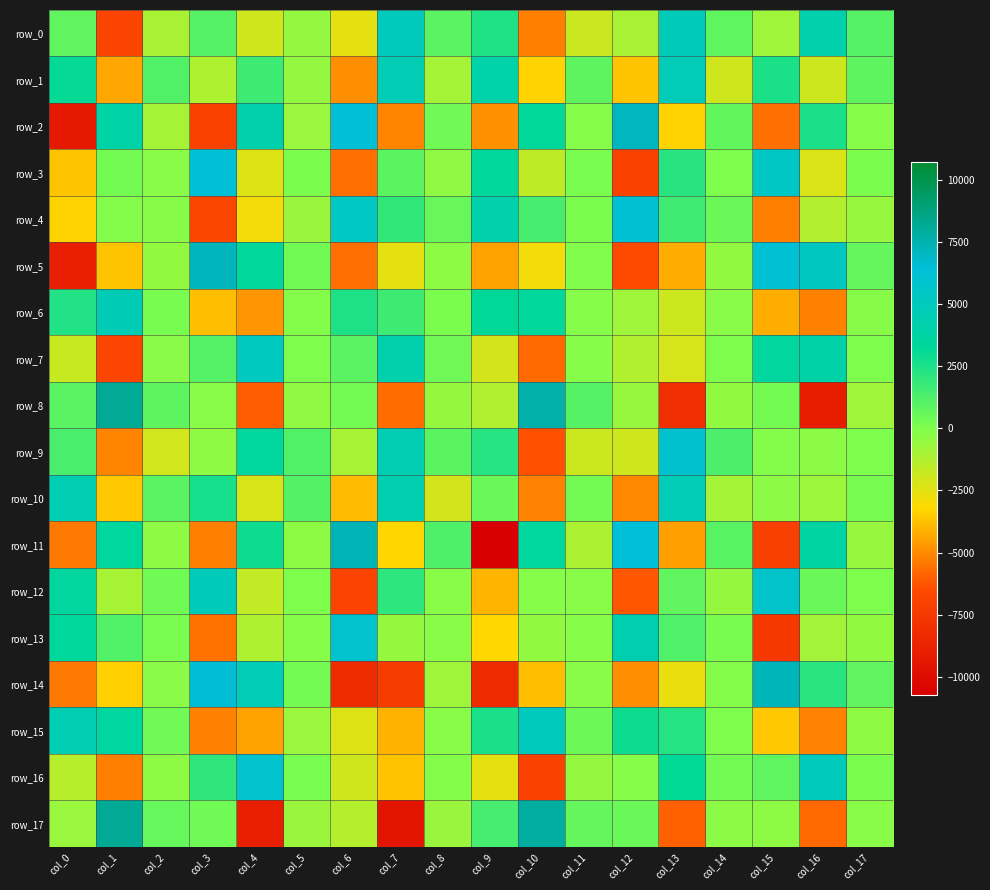

At which label does row_10 reach its minimum?

col_10